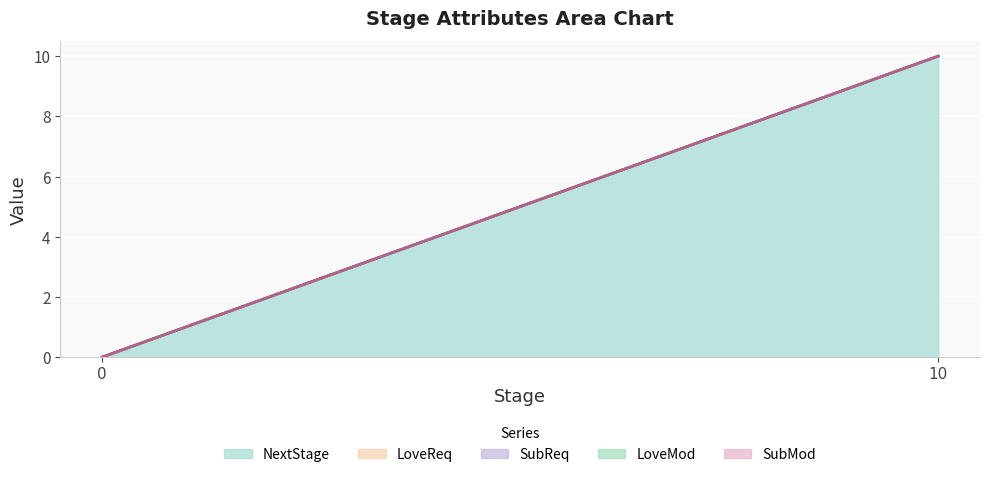

Is it true that LoveReq equals 0 at 0?

True